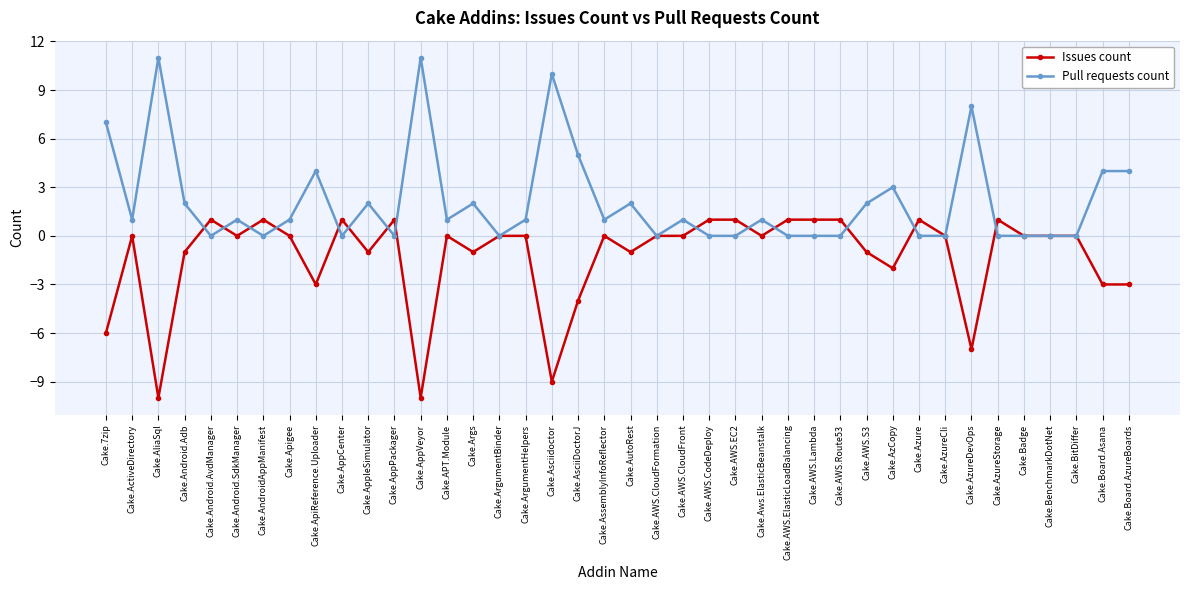

At which category does Pull requests count reach its first local valley?

Cake.ActiveDirectory